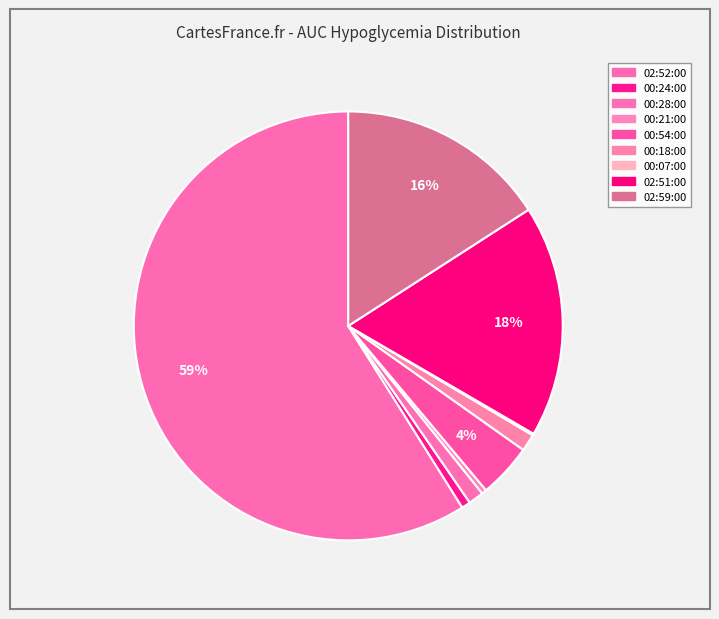

True or false: 00:18:00 accounts for 15% of the total.

False